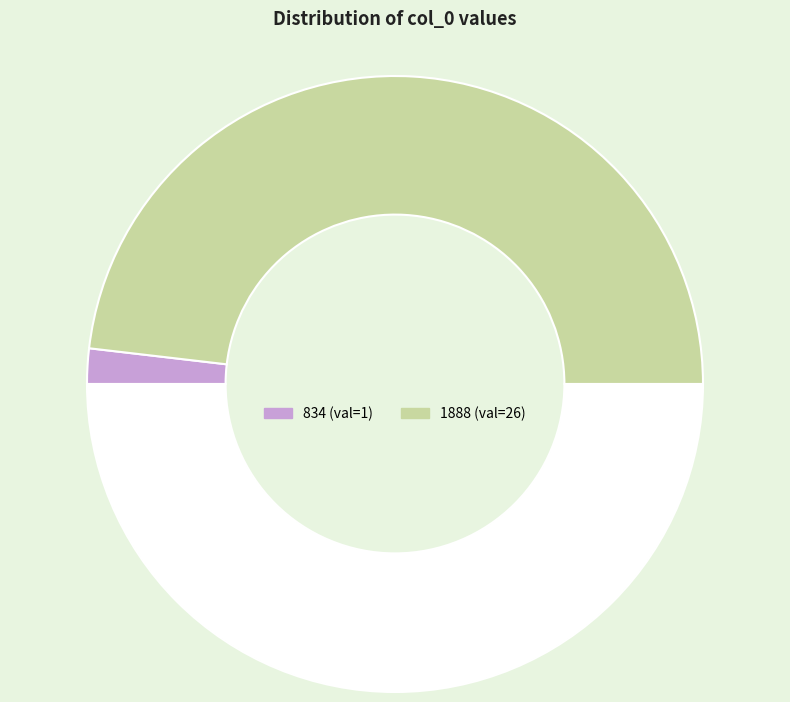

How many slices are in this pie chart?

3